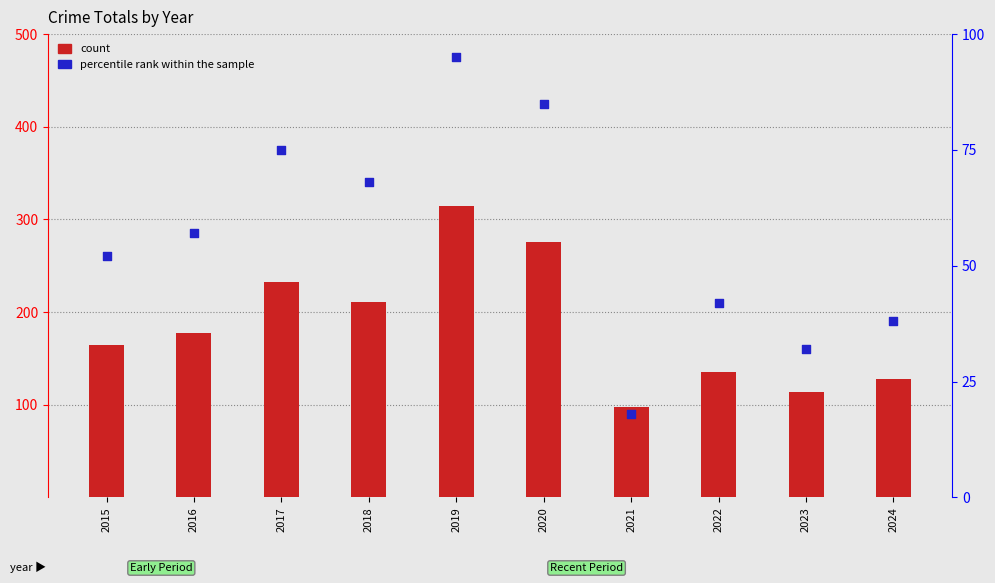

At which category is the sum across all series the highest?

2019